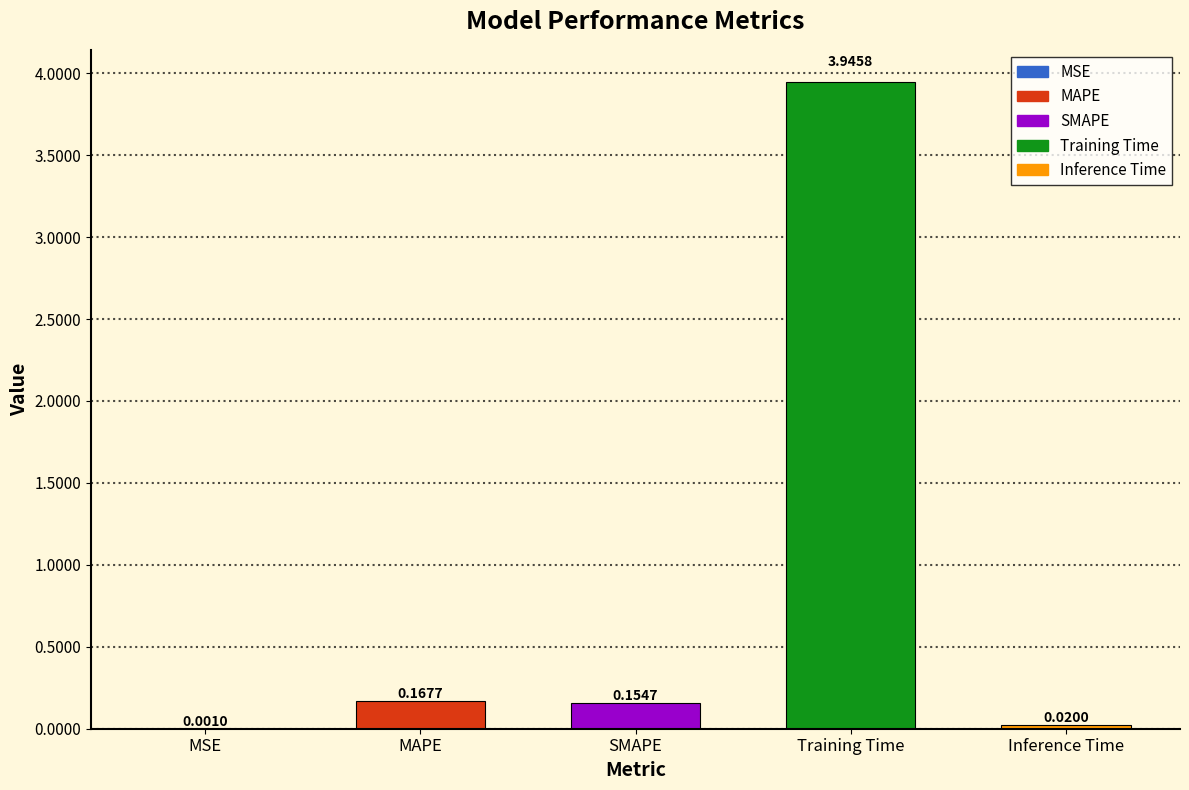

What is the average value?

0.9